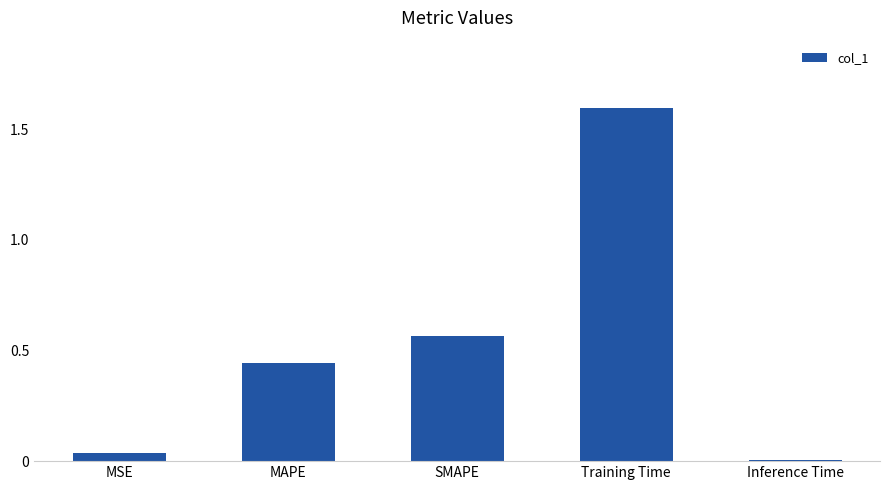

What position from the left is MAPE?

2